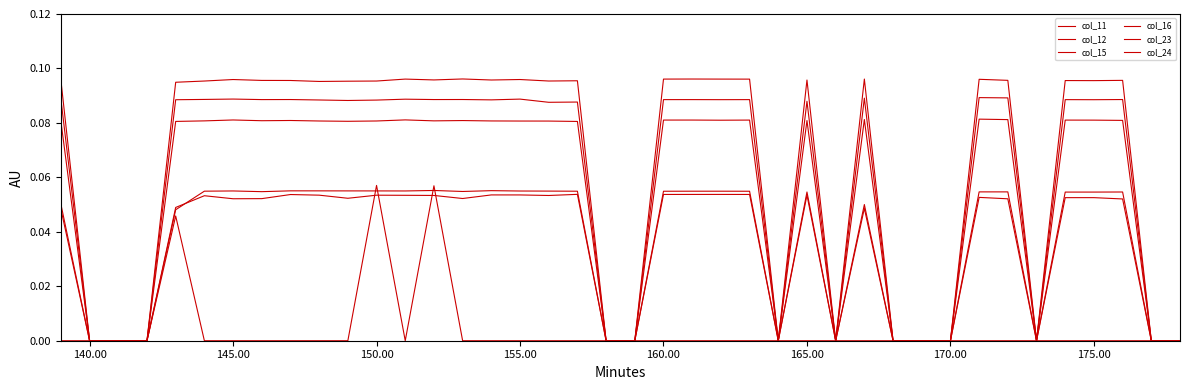

True or false: col_24 and col_11 cross at least once.

False